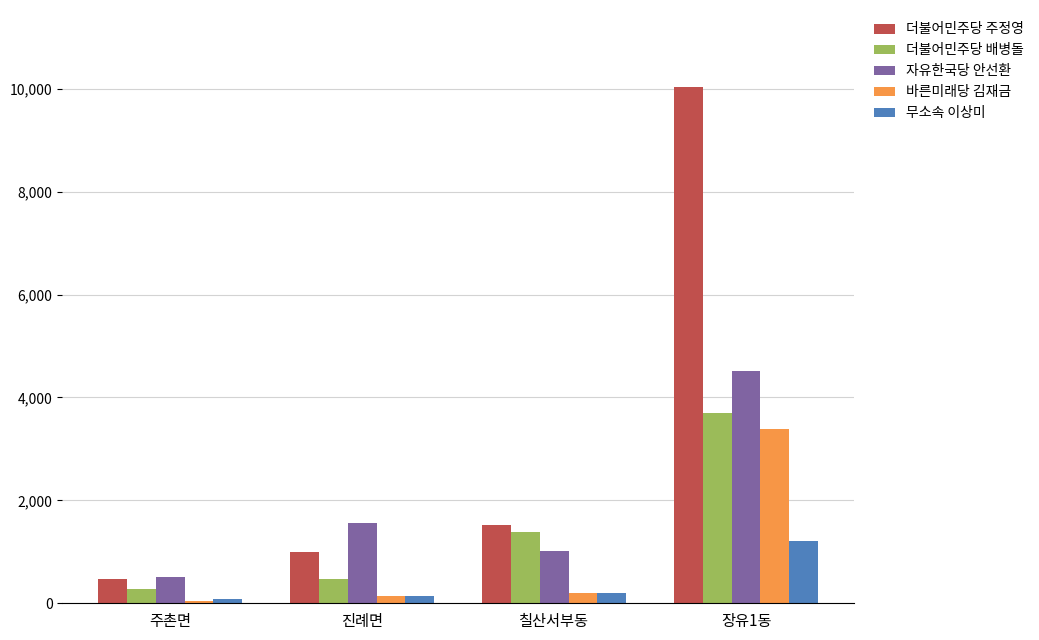

The 바른미래당 김재금 series shows 3379 at 장유1동. True or false?

True